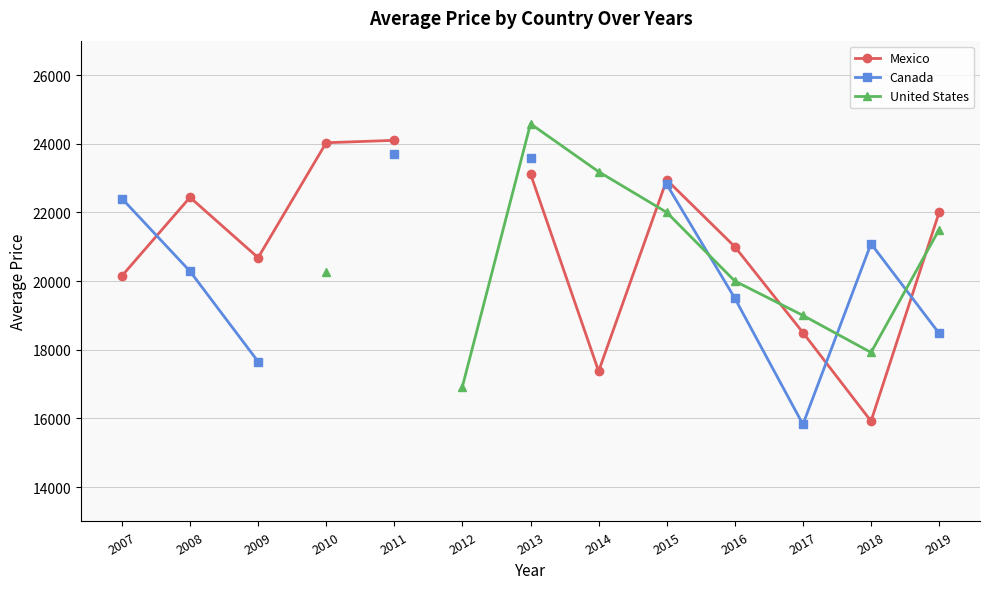

How many intersections are there between Canada and United States?

3